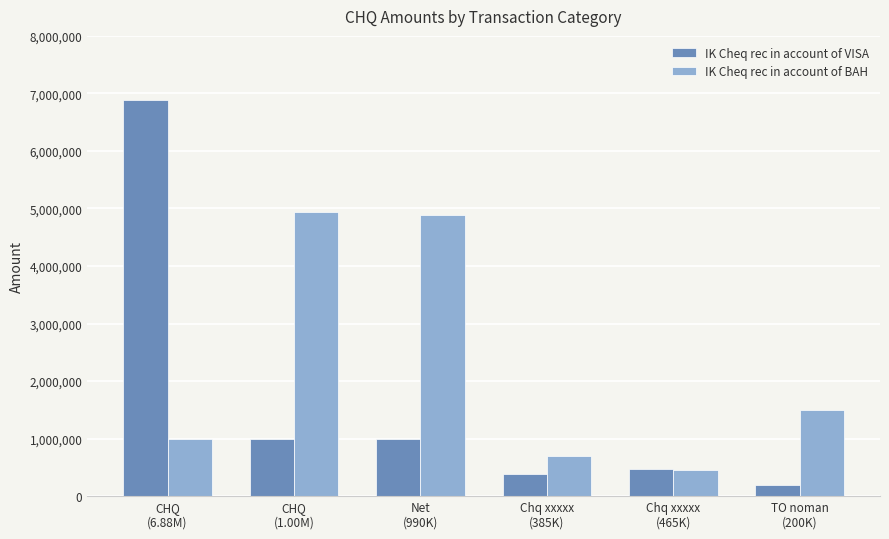

What is the highest value of the IK Cheq rec in account of VISA series?

6882037.0